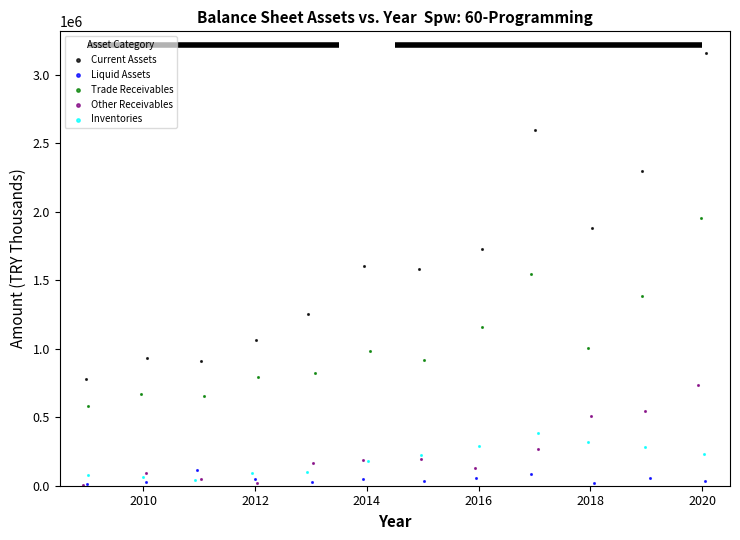

Which series contains the highest Y value?

Current Assets